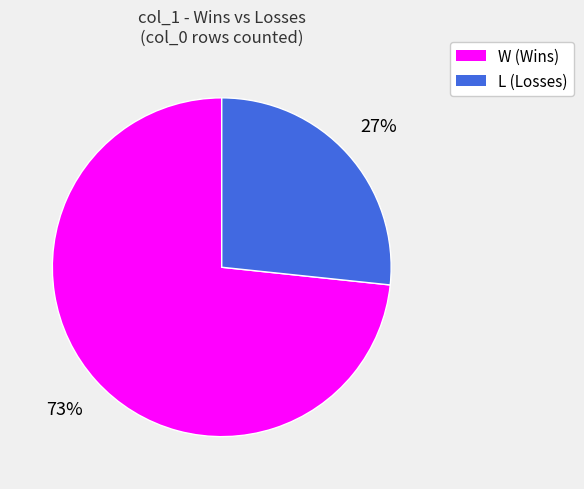

Count the number of slices in the pie.

2